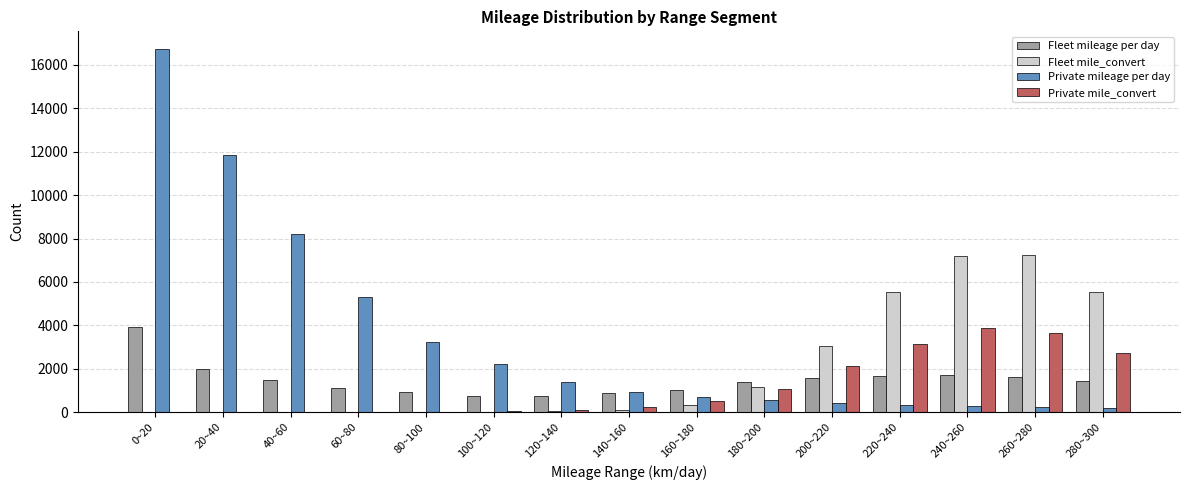

How many groups of bars are there?

15